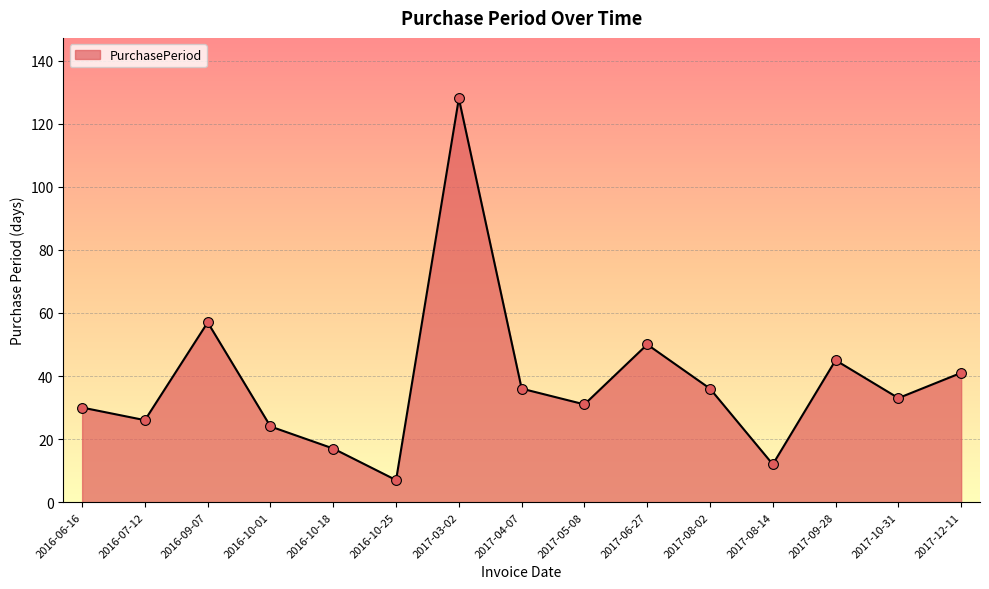

Between 2017-12-11 and 2017-08-02, which is larger?

2017-12-11